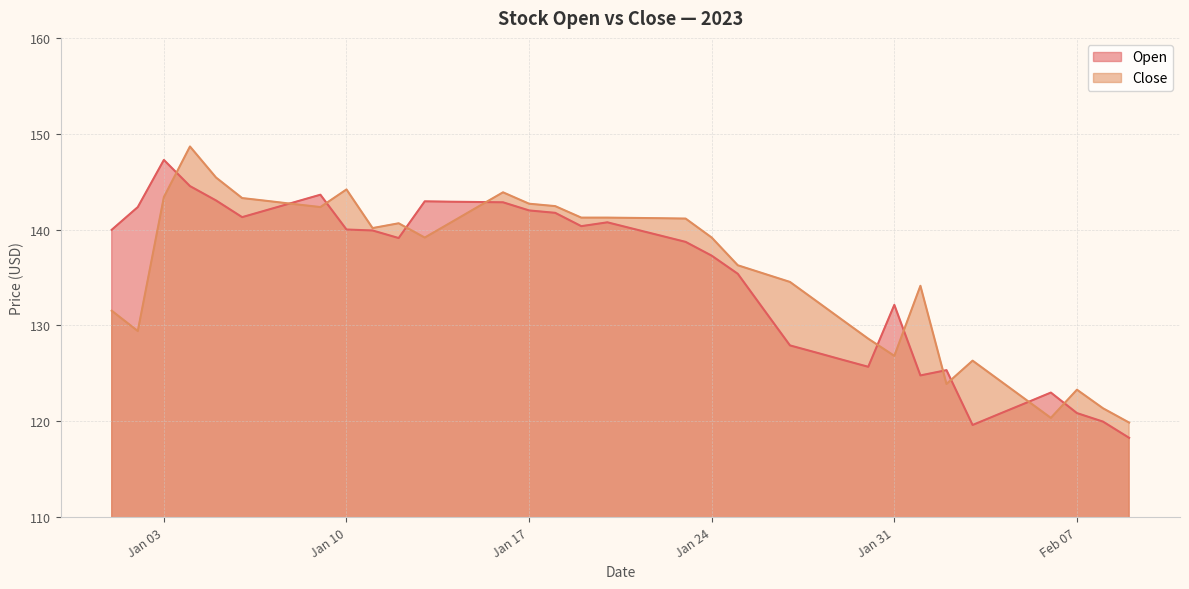

What is the difference between the maximum and minimum values in the Open series?

29.0